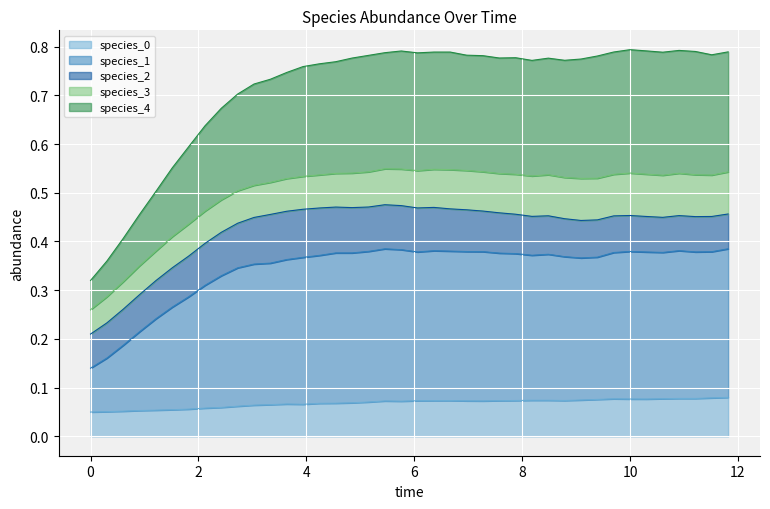

Does the chart display data point markers on the line(s)?

No